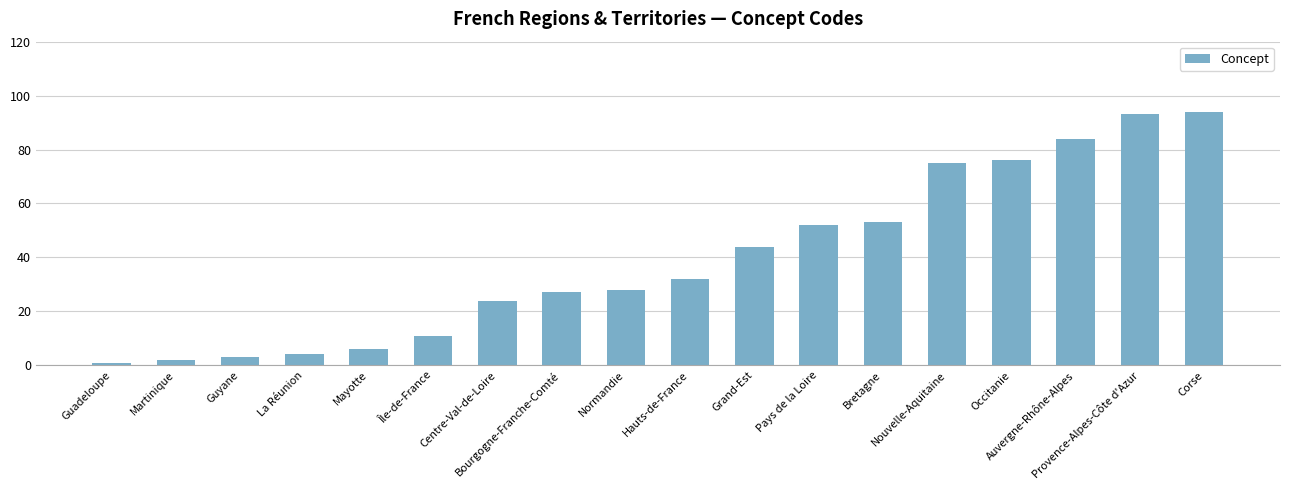

Reading right to left, extract all data points from this chart.

94	93	84	76	75	53	52	44	32	28	27	24	11	6	4	3	2	1